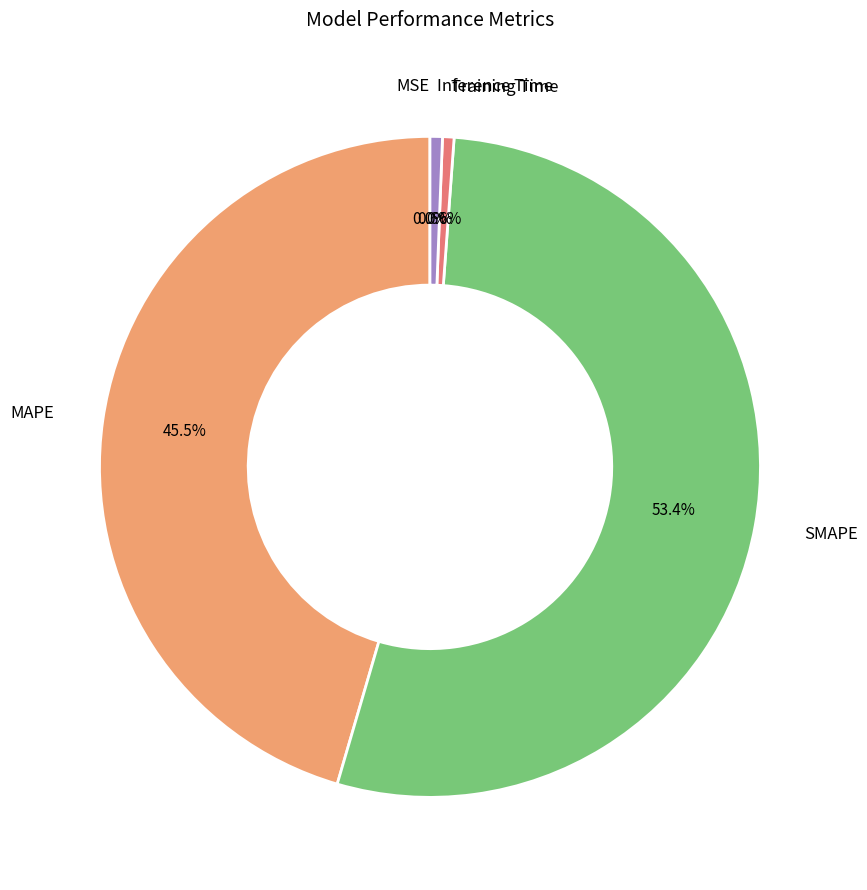

The Inference Time slice represents 1% of the pie. True or false?

True